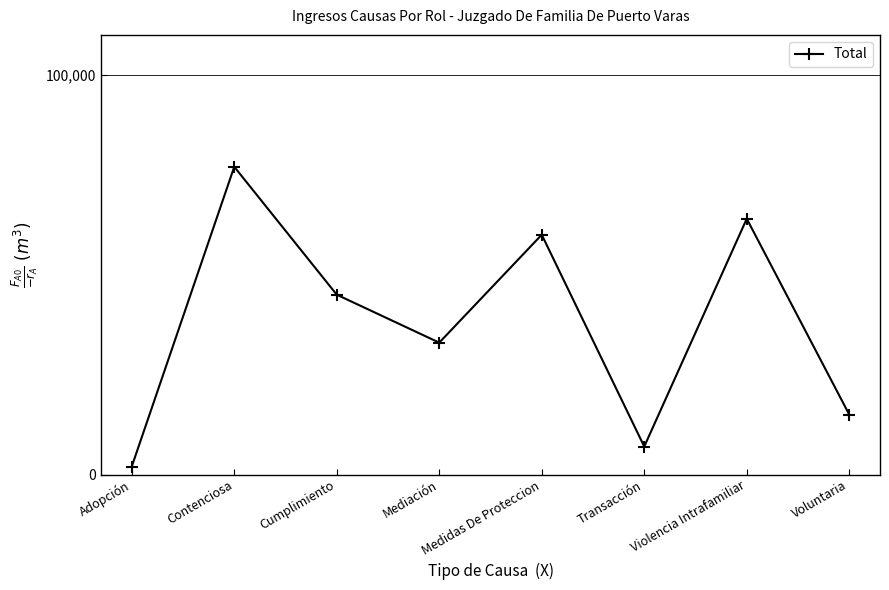

What is the value of the 7th point from the left?

64000